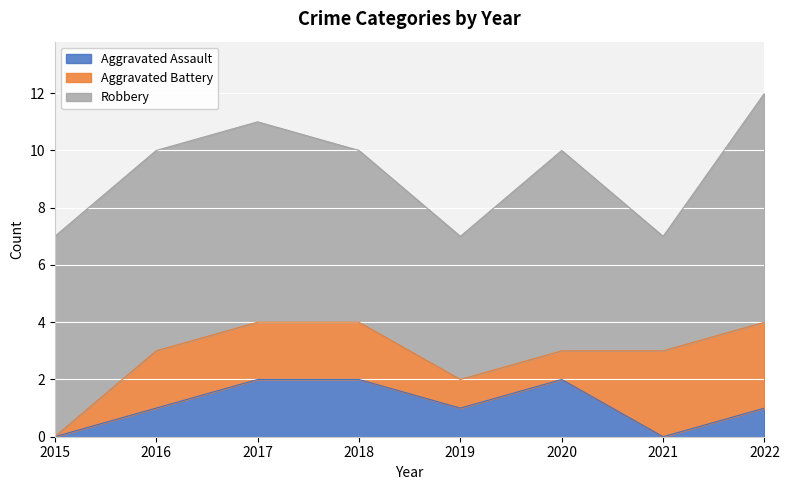

The Aggravated Assault series shows 0 at 2022. True or false?

False